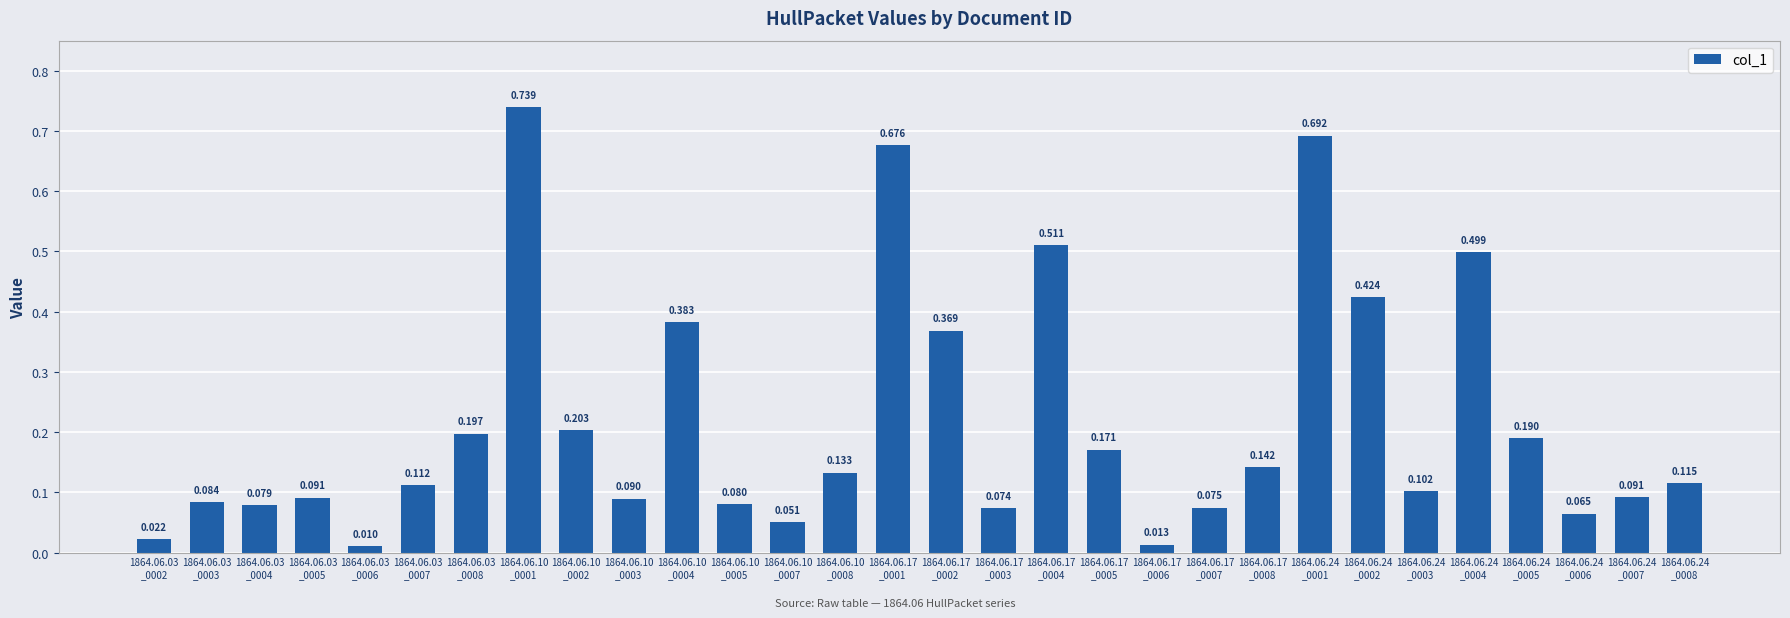

How many categories are shown in the chart?

30